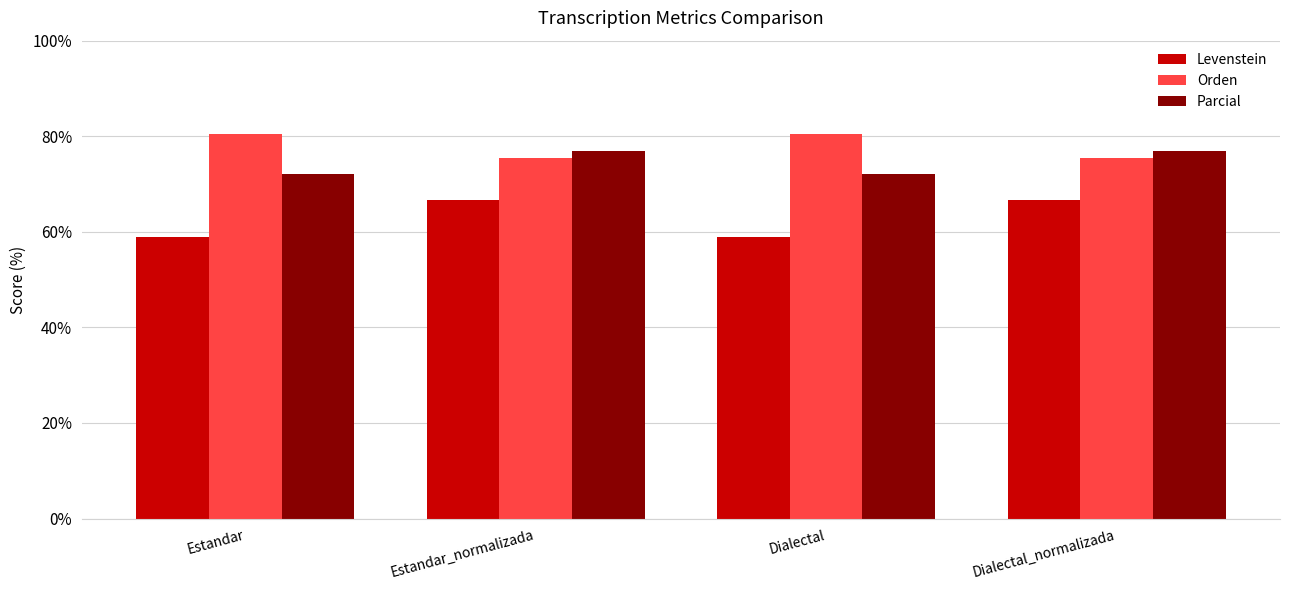

How many data points does each series have?

4